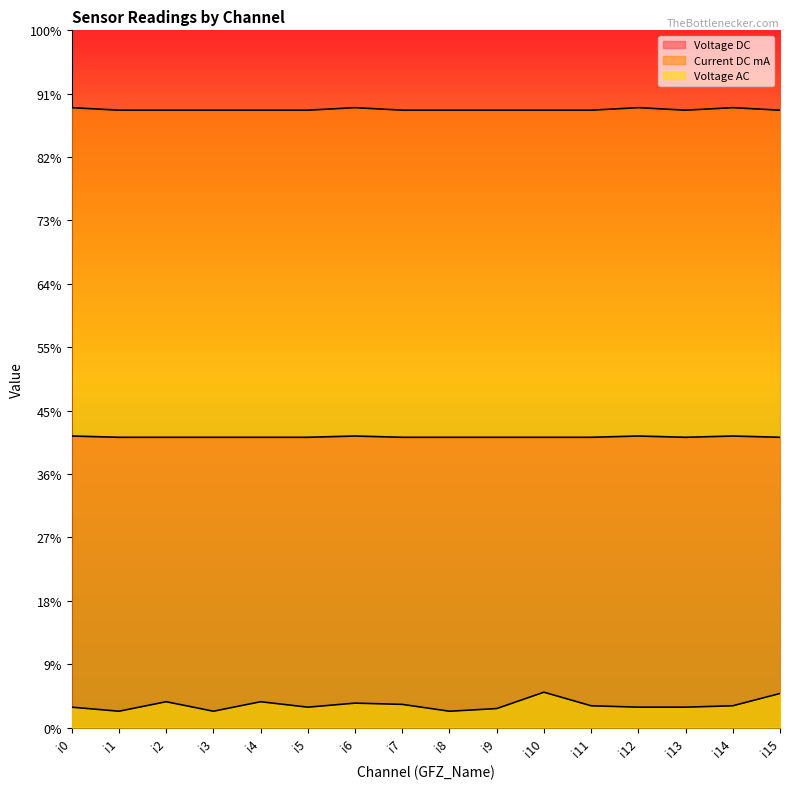

What is the greatest value displayed?

0.5